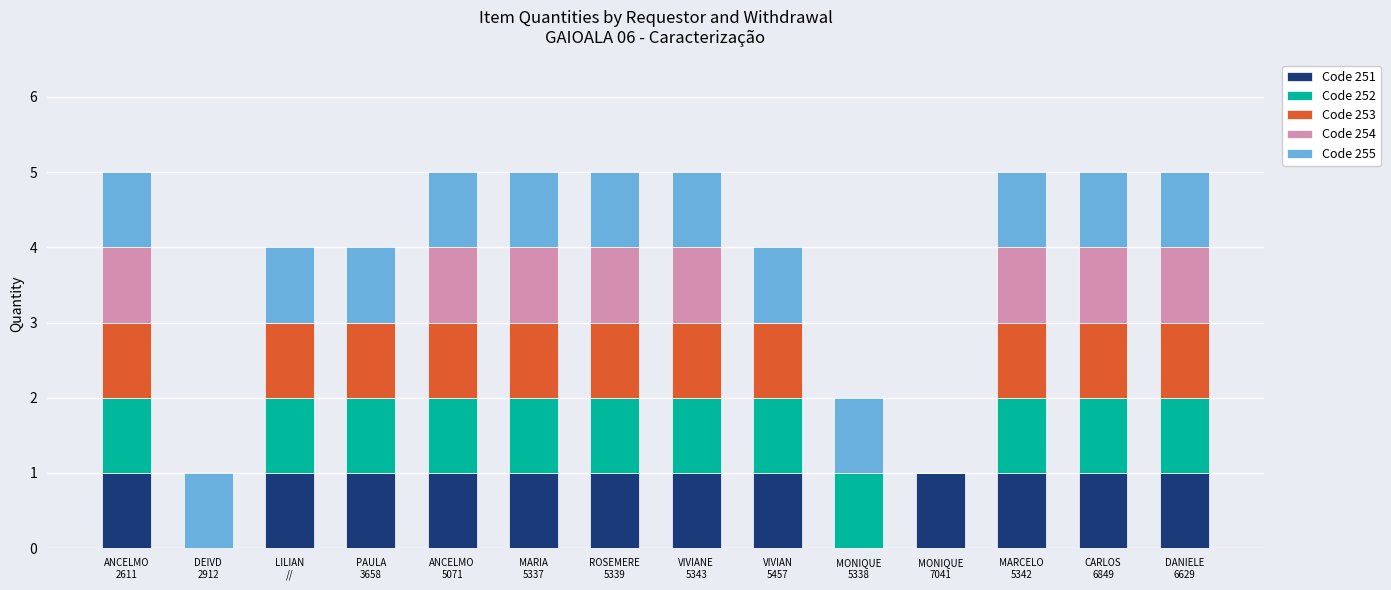

At CARLOS
6849, list the series in order from largest to smallest.

Code 251, Code 252, Code 253, Code 254, Code 255